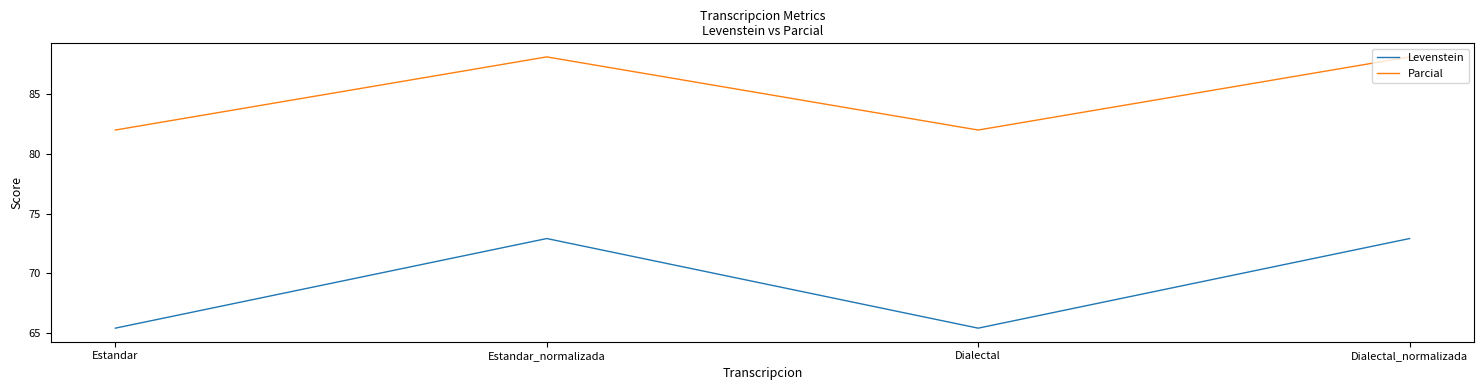

Is the value of Levenstein at Estandar_normalizada greater than the value of Parcial at Estandar?

No